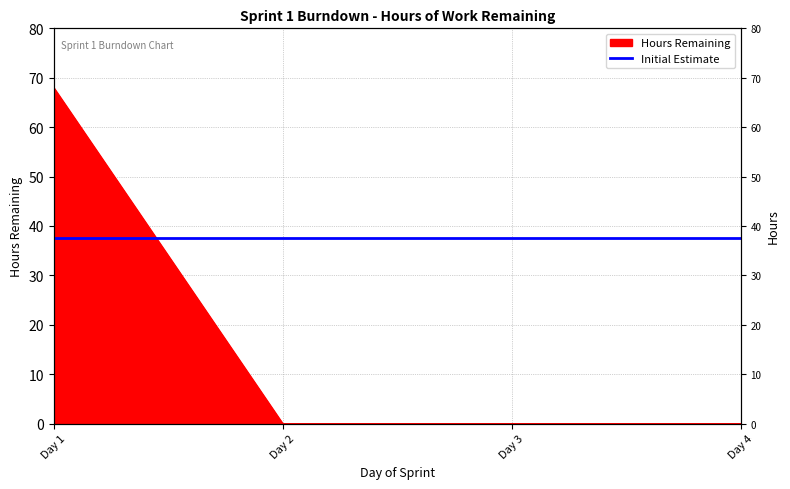

Does the chart display data point markers on the line(s)?

No